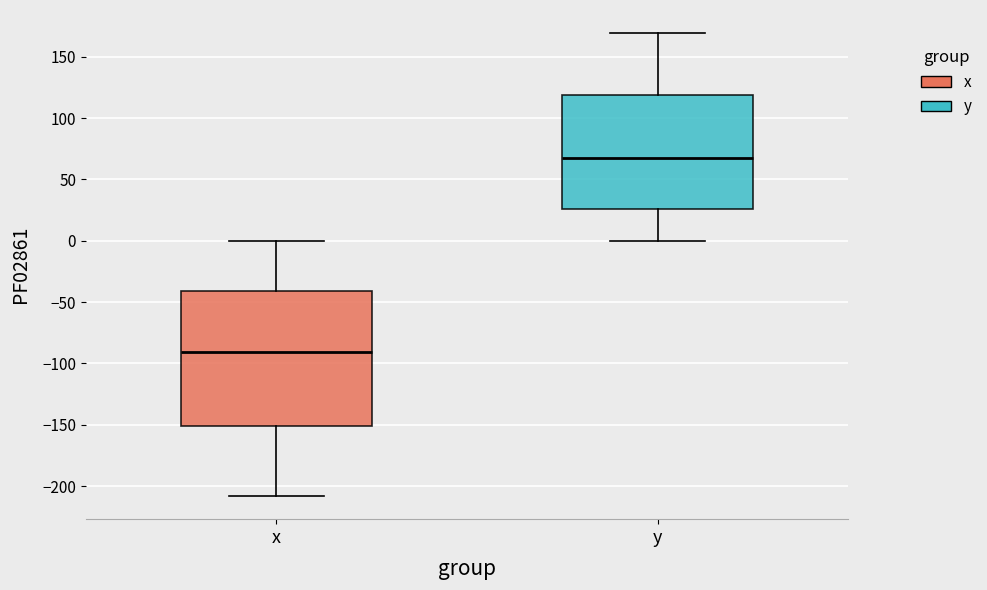

Reading left to right, read every box against the y-axis: the position of its median line, the range the box covers, and the ends of its whiskers. The values are not printed on the chart, so give them approximately, as read against the axis.

x: median -90, box -150 to -40, whiskers -210 to 0
y: median 70, box 25 to 120, whiskers 0 to 170